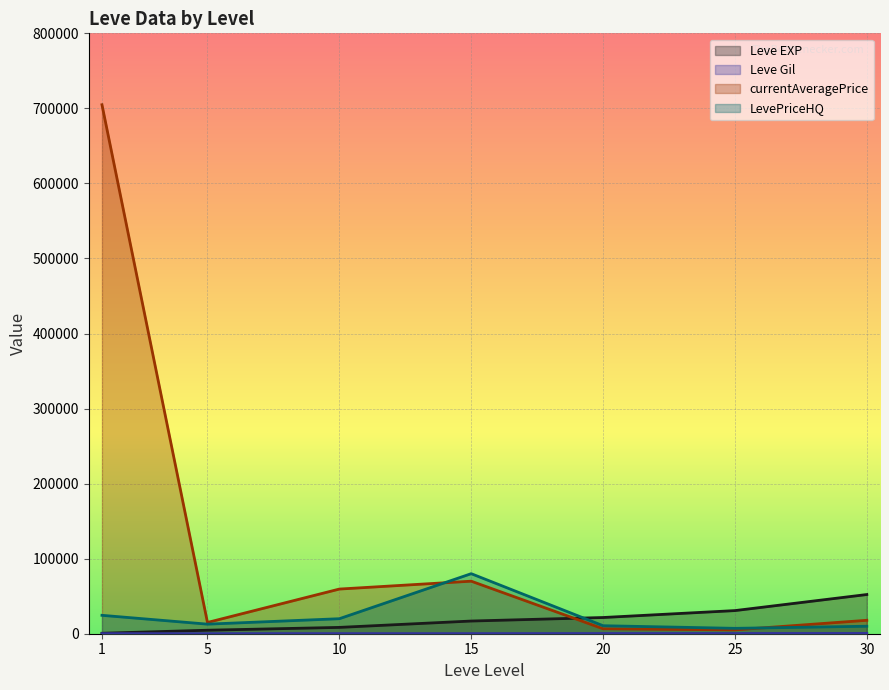

The Leve EXP series shows 30820 at 25. True or false?

True